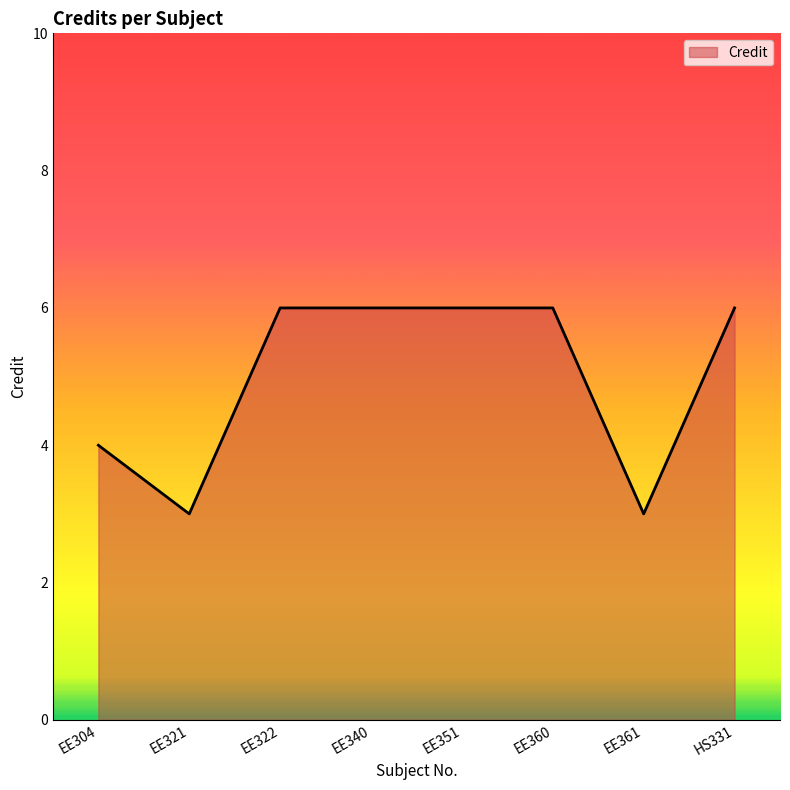

True or false: the data shows 9 at EE340.

False